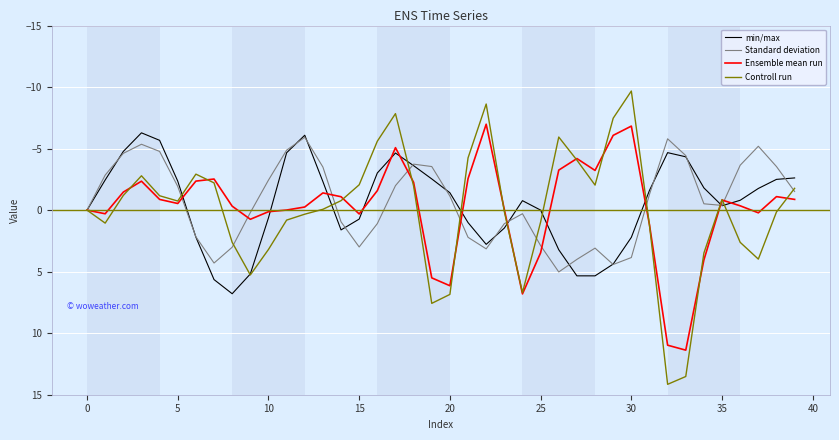

List the series in order of their peak value, highest first.

Controll run, Ensemble mean run, min/max, Standard deviation